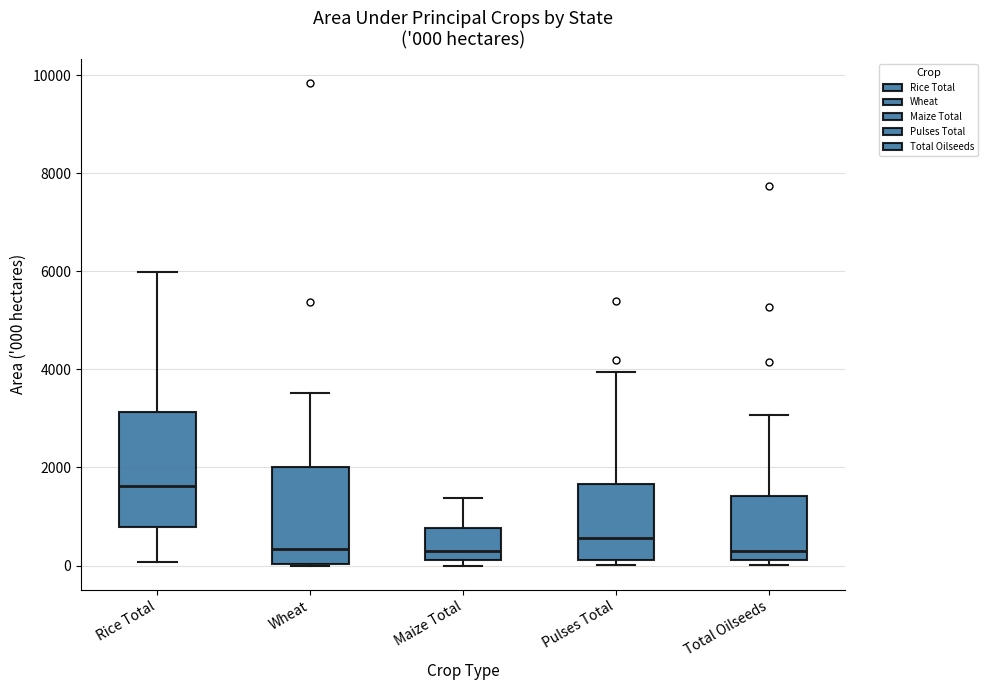

Comparing the boxes themselves (not the whiskers), which one is the tallest?

Rice Total